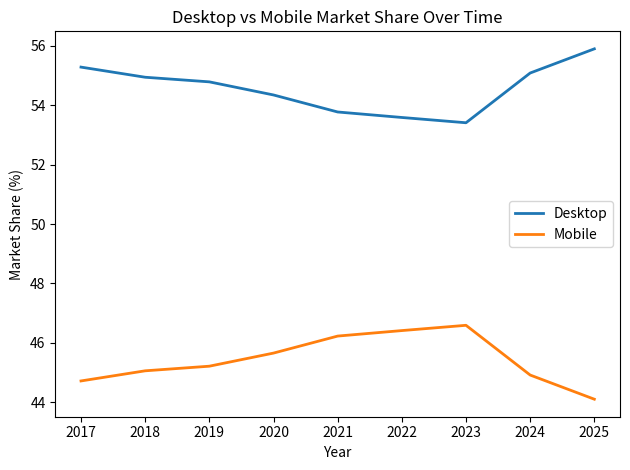

Does the chart have visible grid lines?

No